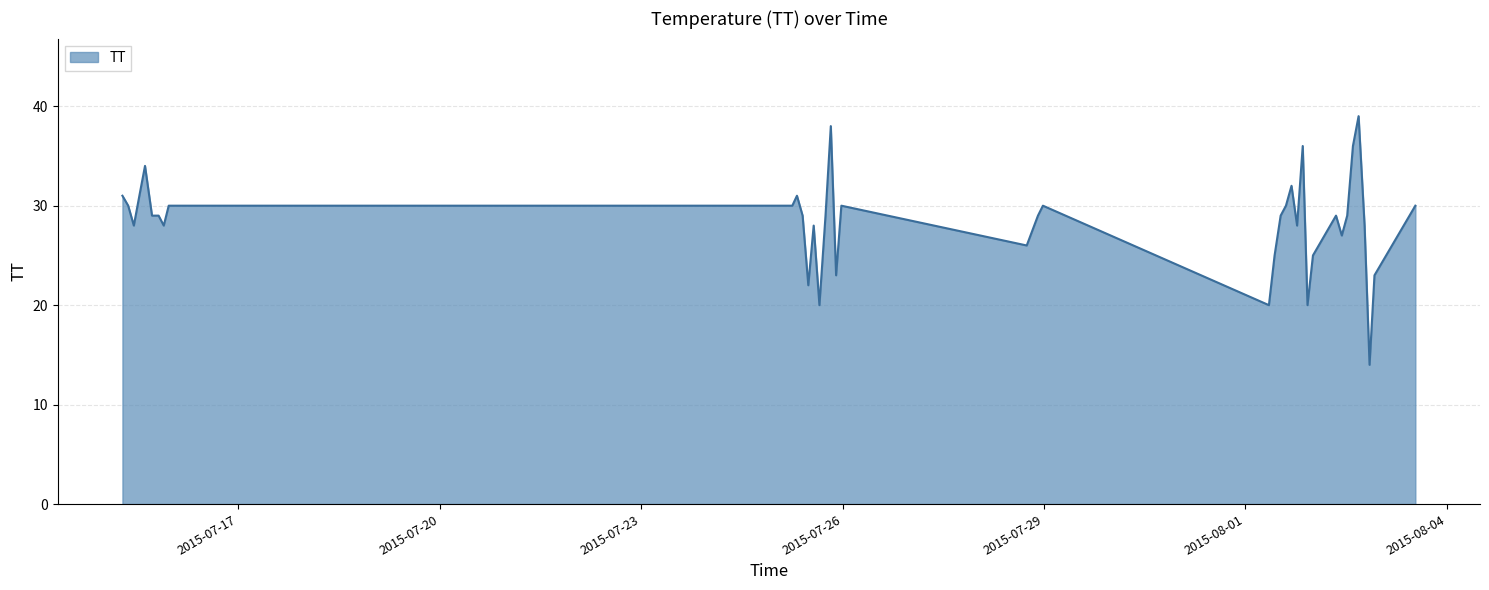

What is the maximum value shown in the chart?

39